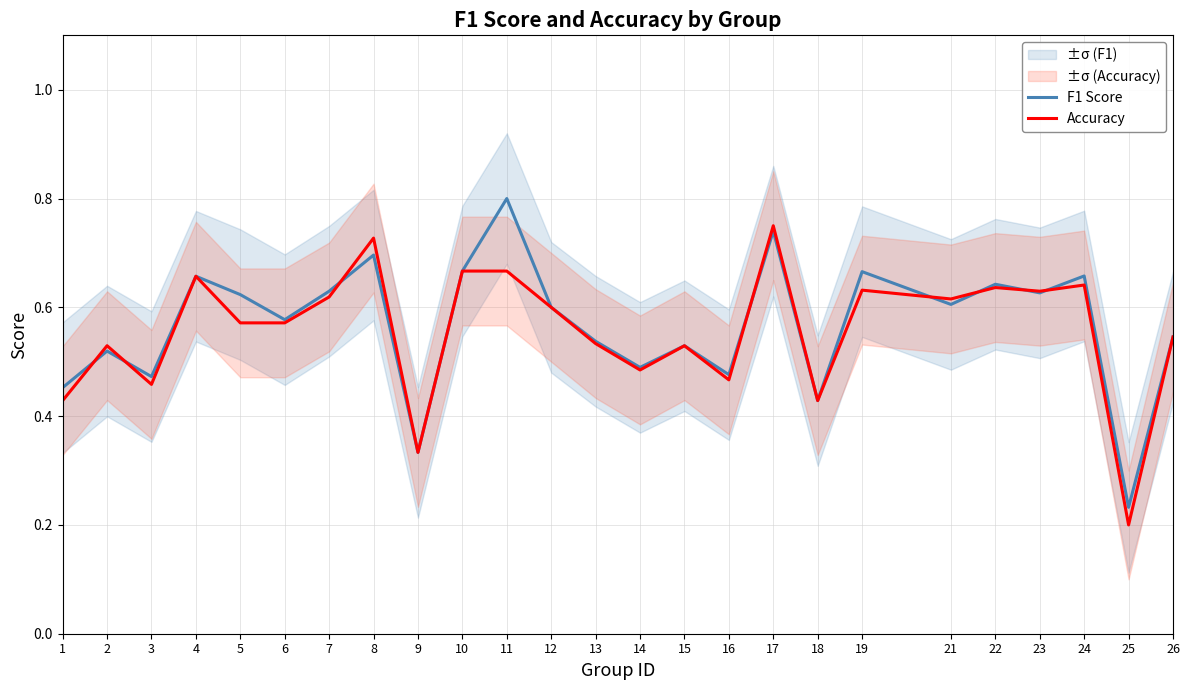

Reading left to right, list all the values displayed in this chart.

F1 Score: 0.5	0.5	0.5	0.7	0.6	0.6	0.6	0.7	0.3	0.7	0.8	0.6	0.5	0.5	0.5	0.5	0.7	0.4	0.7	0.6	0.6	0.6	0.7	0.2	0.5
Accuracy: 0.4	0.5	0.5	0.7	0.6	0.6	0.6	0.7	0.3	0.7	0.7	0.6	0.5	0.5	0.5	0.5	0.8	0.4	0.6	0.6	0.6	0.6	0.6	0.2	0.5